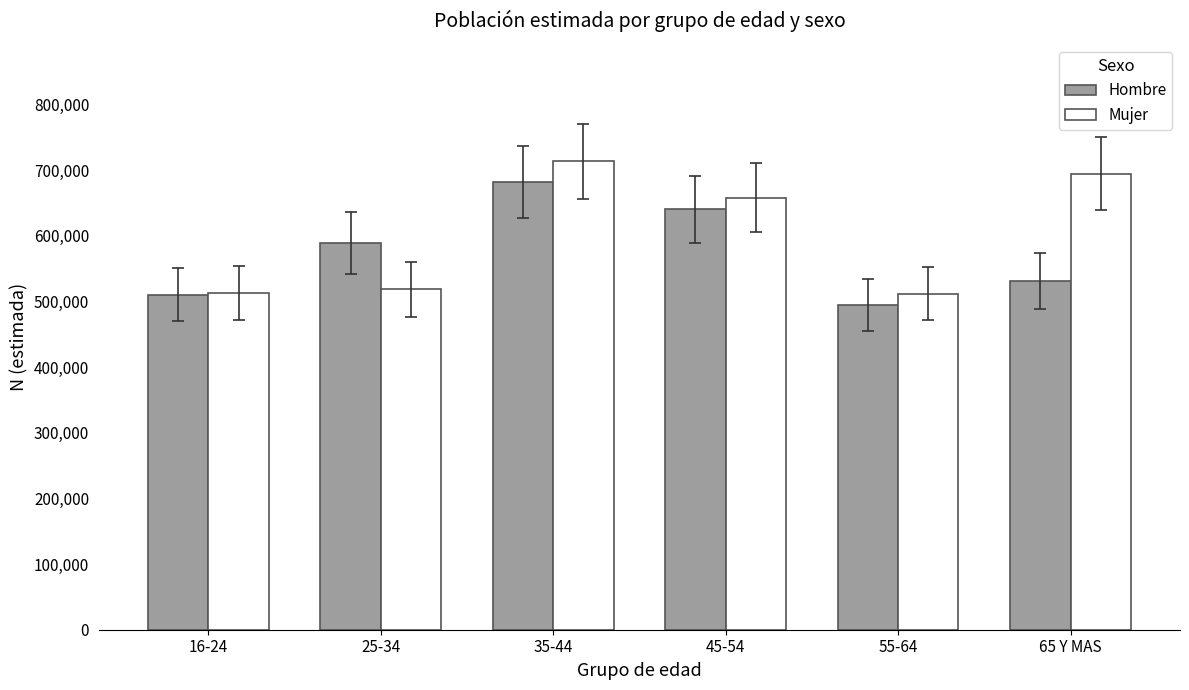

What is the value of the Mujer bar at the 5th from the left?

512233